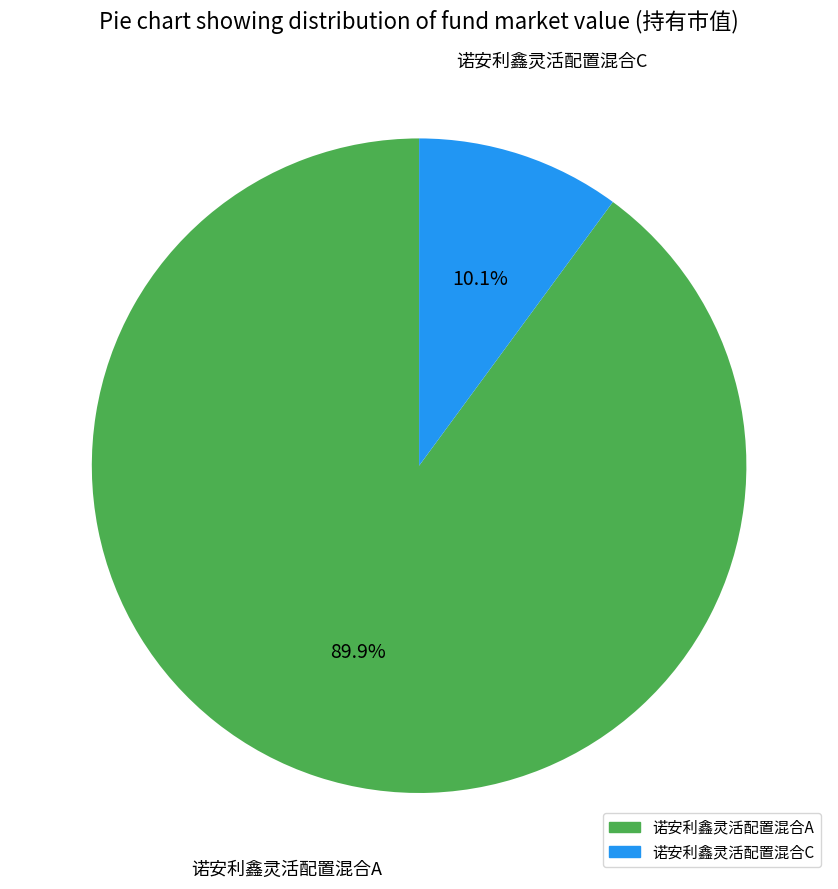

To the nearest percent, what portion does 诺安利鑫灵活配置混合A represent?

90%